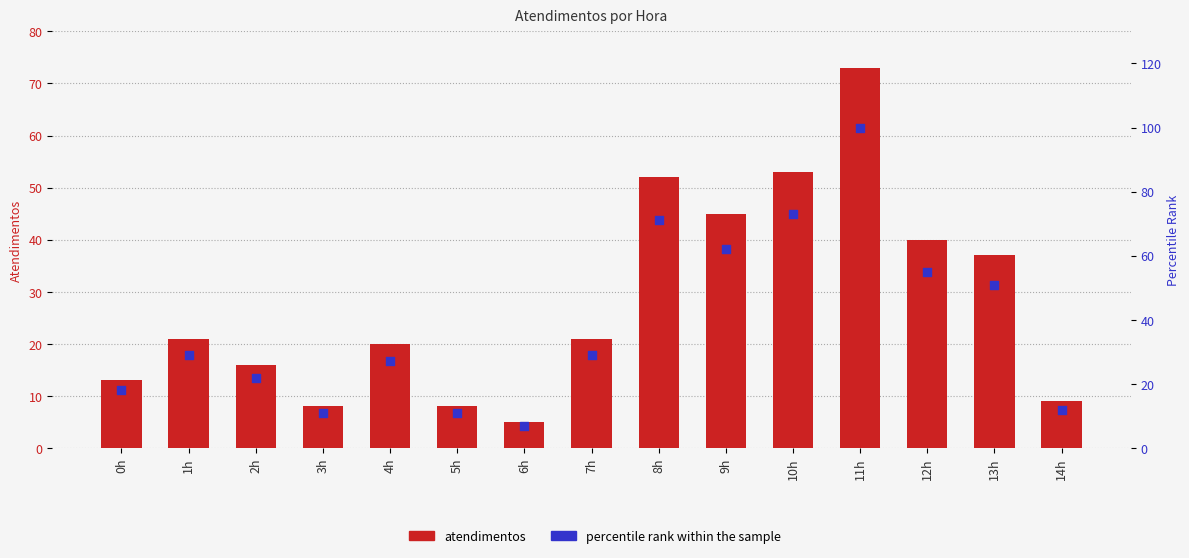

Which series contains the highest Y value?

percentile rank within the sample